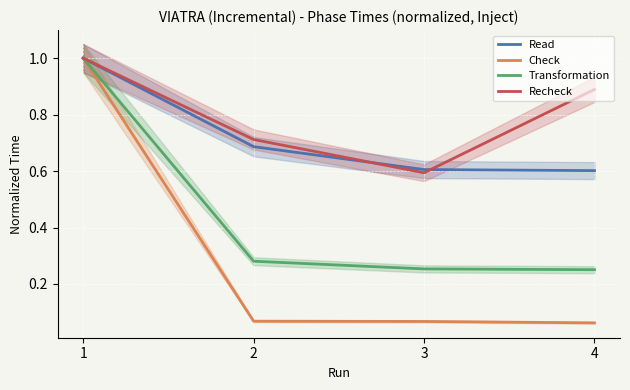

Is the value of Recheck at 3 greater than the value of Check at 4?

Yes